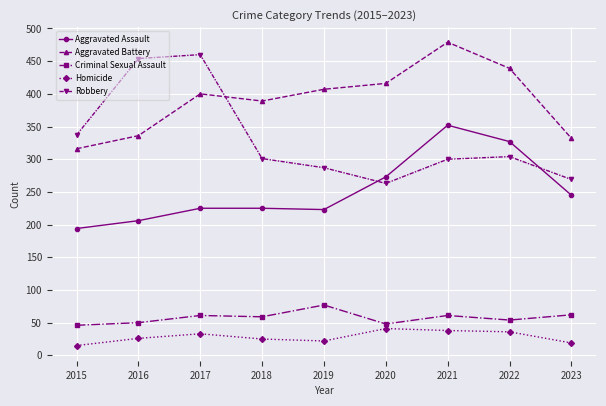

What is the sum of the Criminal Sexual Assault values at 2019 and 2015?

123